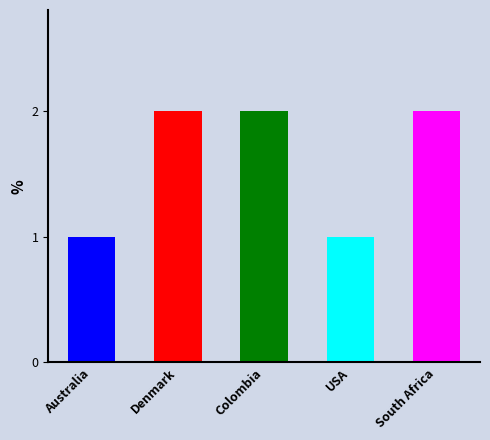

What position from the left is Denmark?

2